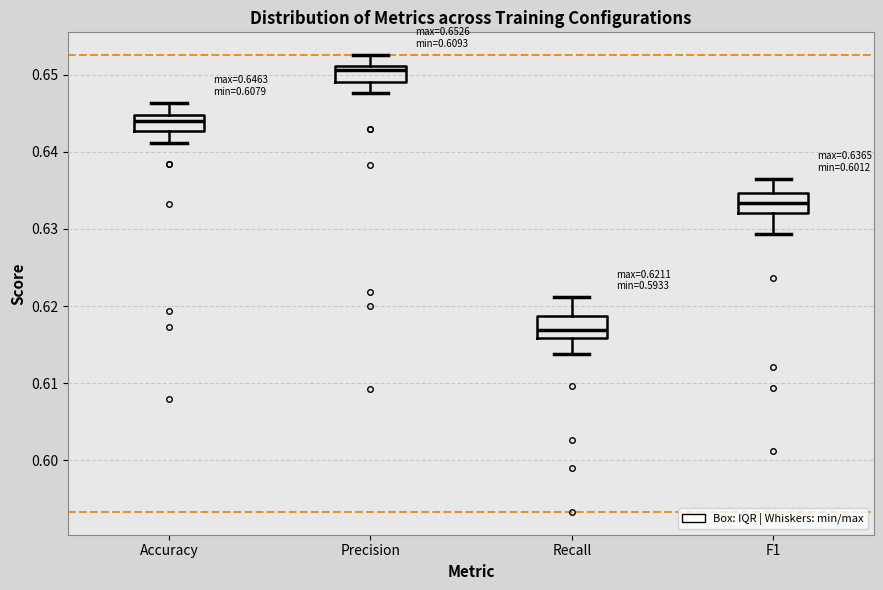

Which box's median line is the highest?

Precision